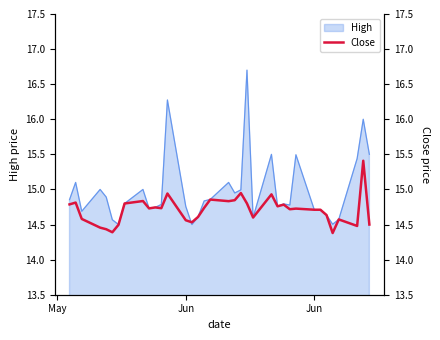

What is the value of the 20th point from the left?

14.8